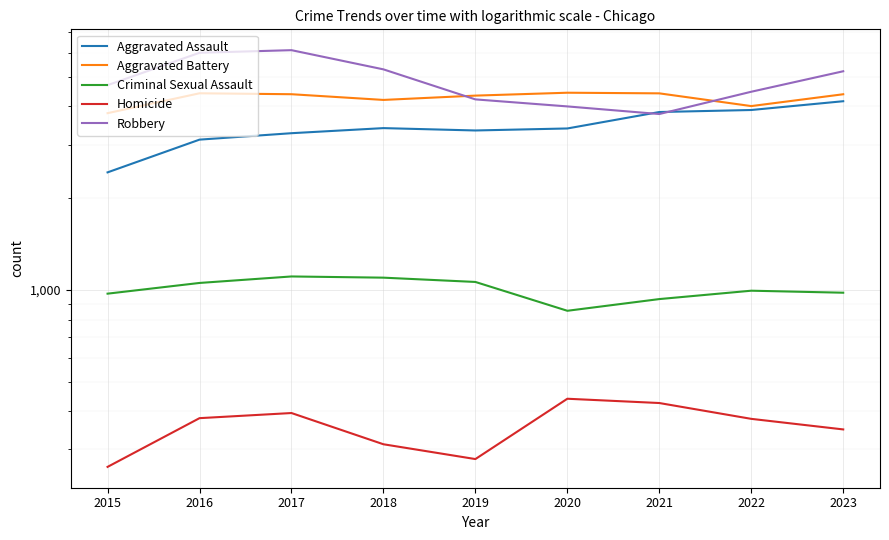

How many values in the Criminal Sexual Assault series are below 995?

4